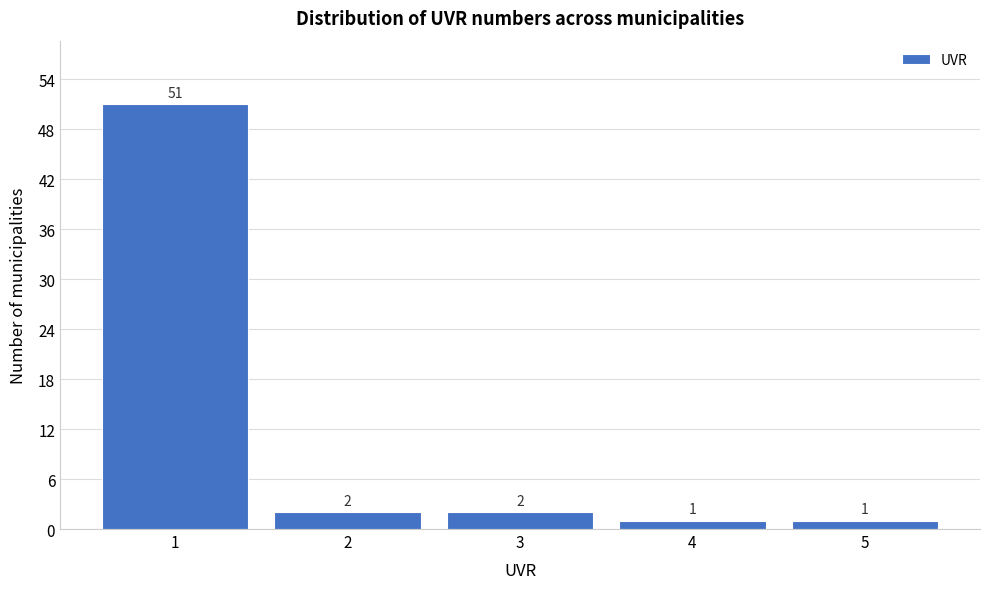

Reading left to right, list every bar in this chart as the range it spans on the x-axis followed by its height.

0.5 to 1.5: 51
1.5 to 2.5: 2
2.5 to 3.5: 2
3.5 to 4.5: 1
4.5 to 5.5: 1